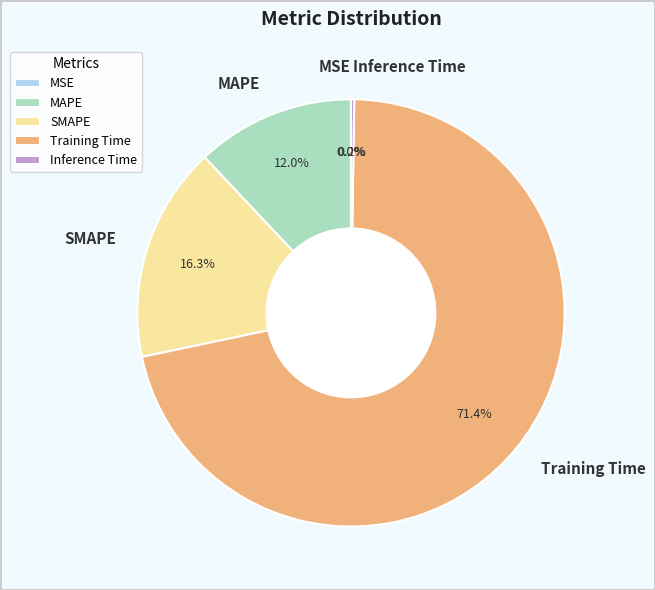

Between Training Time and MAPE, which is larger?

Training Time